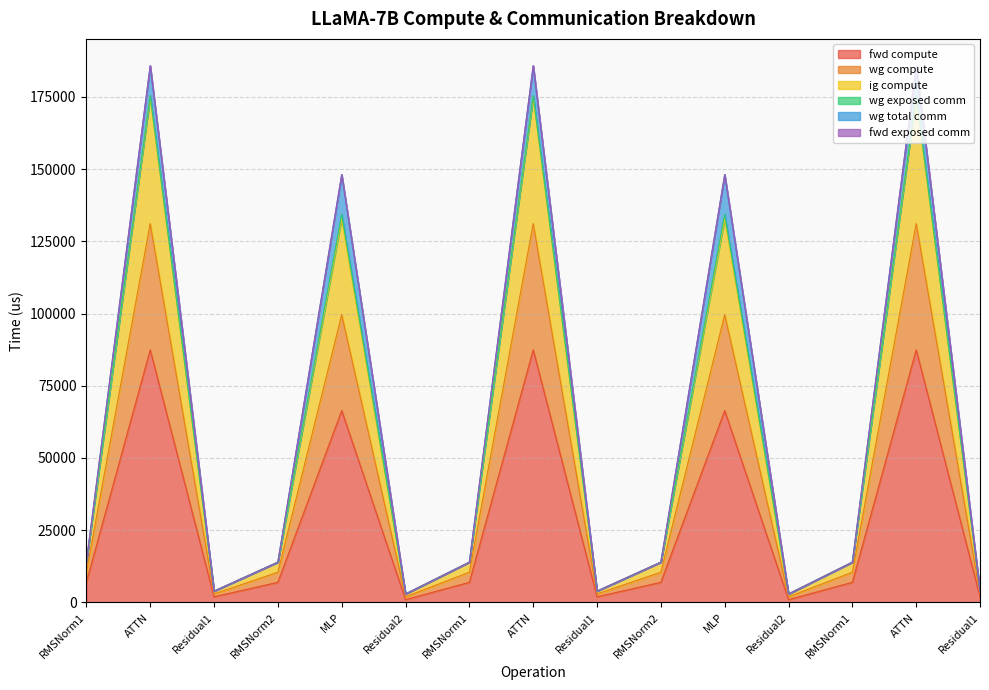

Between Residual1 and Residual1, which series saw the biggest shift?

fwd compute